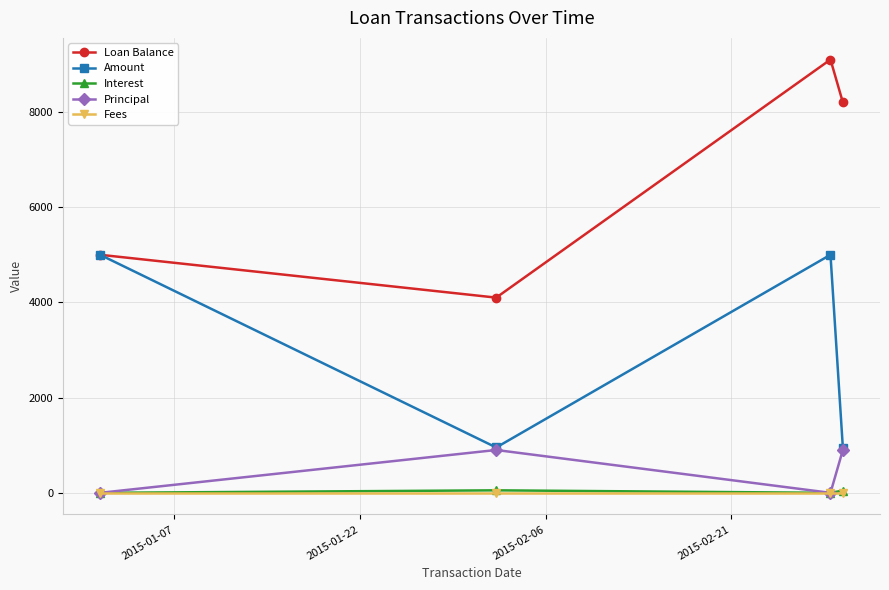

True or false: Principal has more than 1 interior local peaks.

False